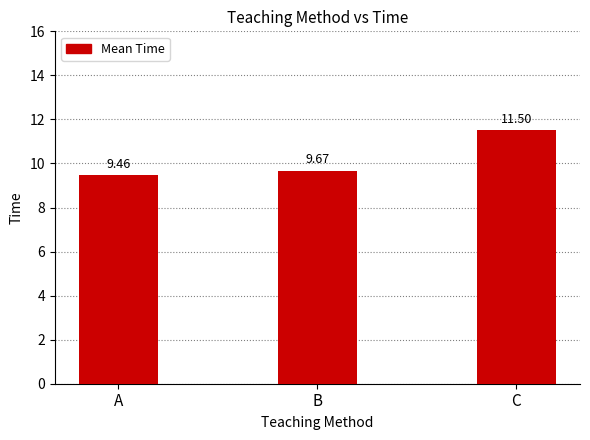

List the labels in order of value, largest first.

C, B, A